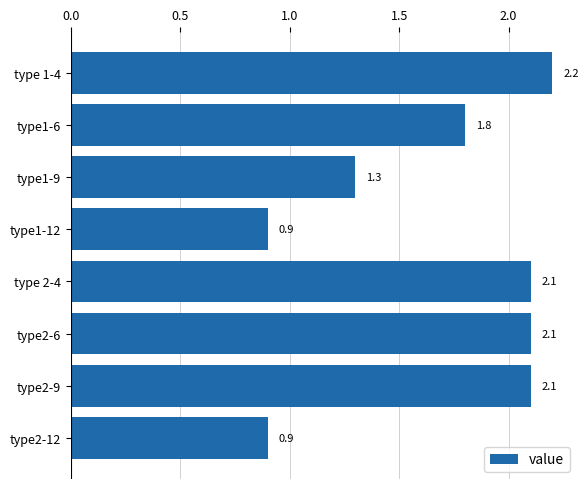

True or false: the data shows 2.0 at type1-9.

False